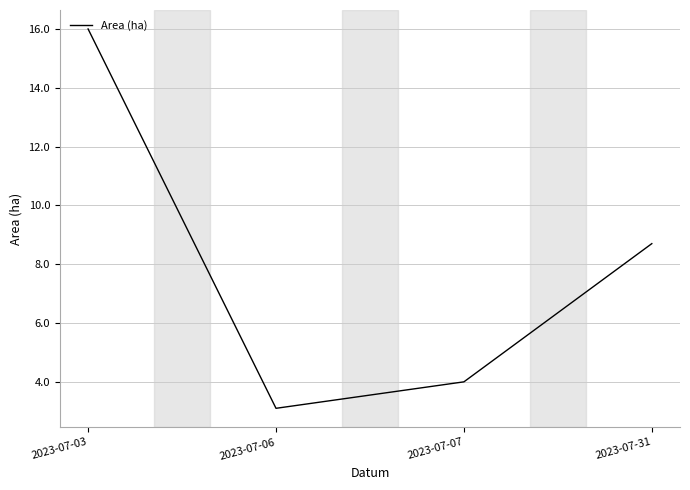

Reading left to right, list all the values displayed in this chart.

16.0	3.1	4.0	8.7